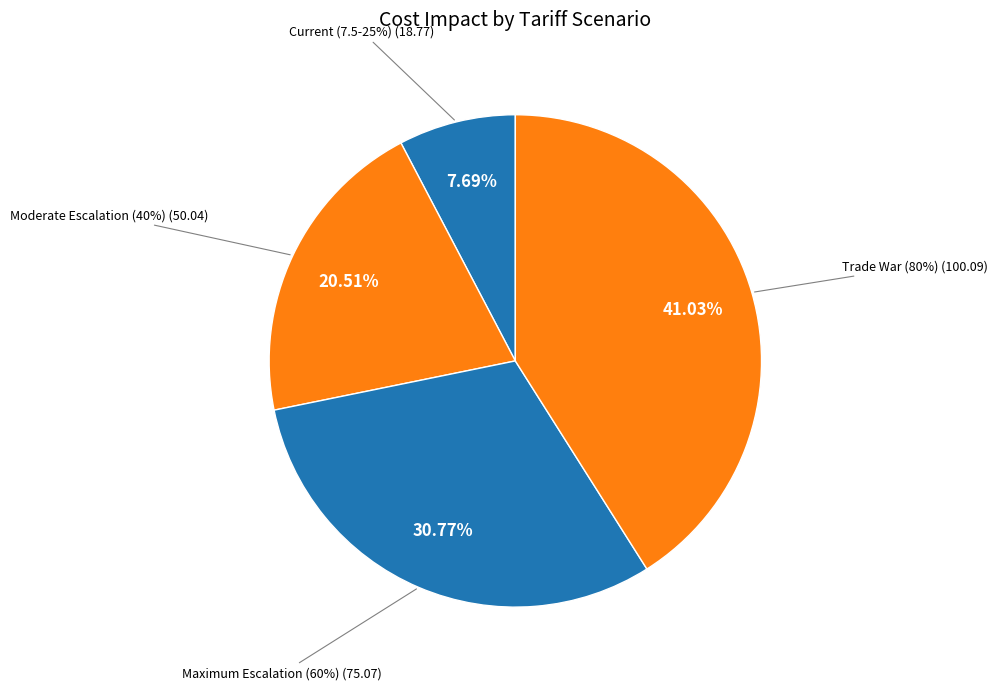

Rank the categories by value from lowest to highest.

Current (7.5-25%), Moderate Escalation (40%), Maximum Escalation (60%), Trade War (80%)